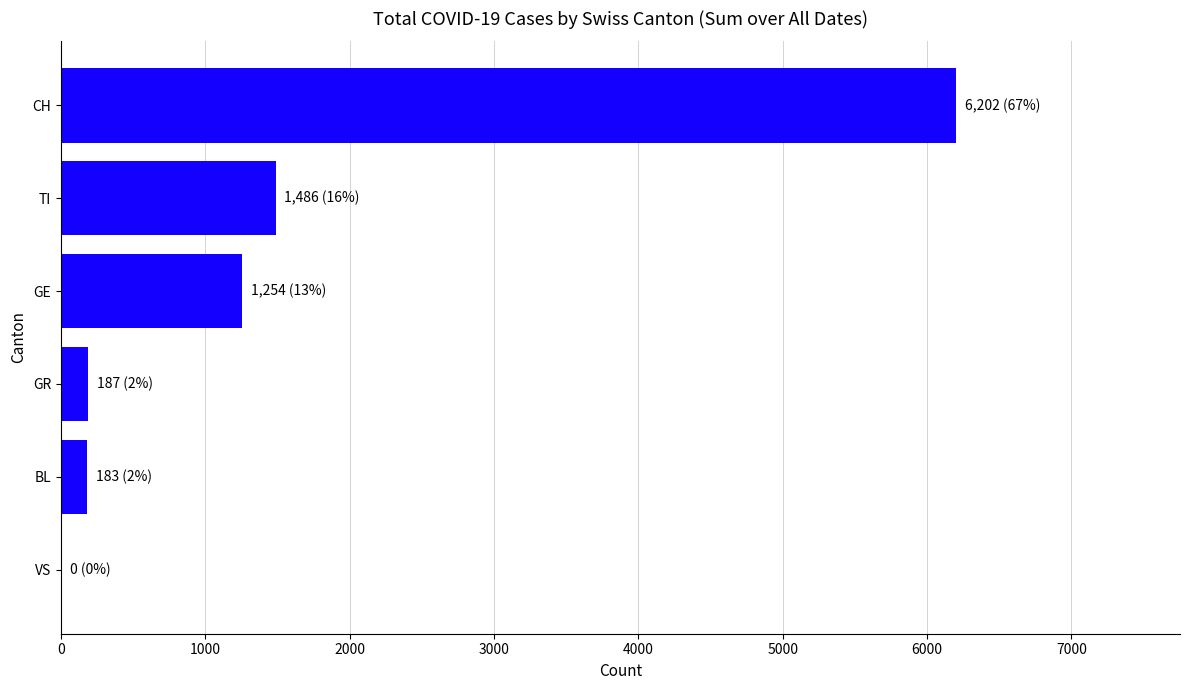

What is the change in value from TI to BL?

-1303